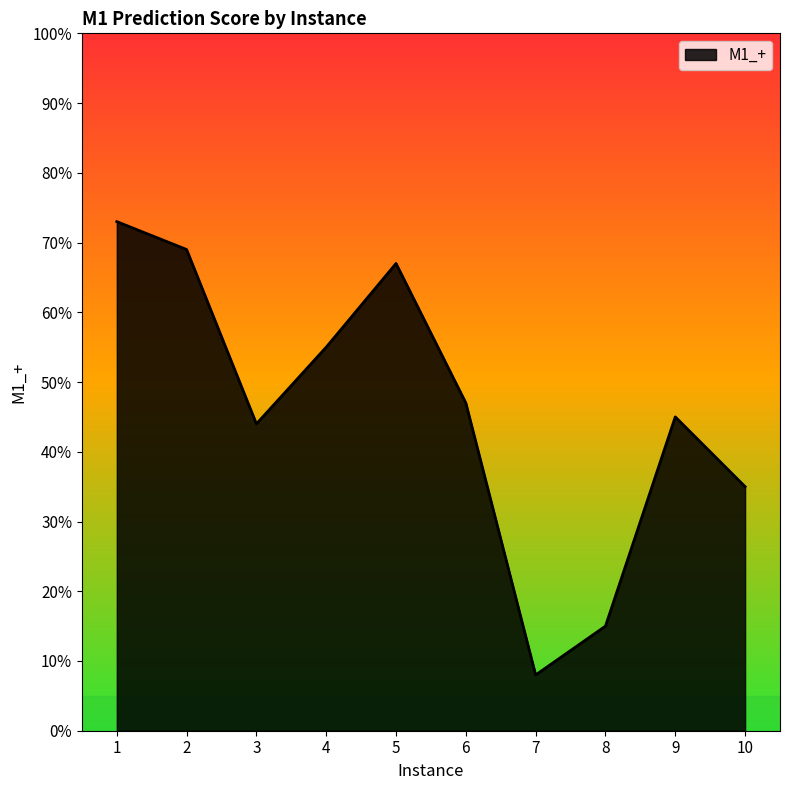

List the labels in order of value, smallest first.

7, 8, 10, 3, 9, 6, 4, 5, 2, 1